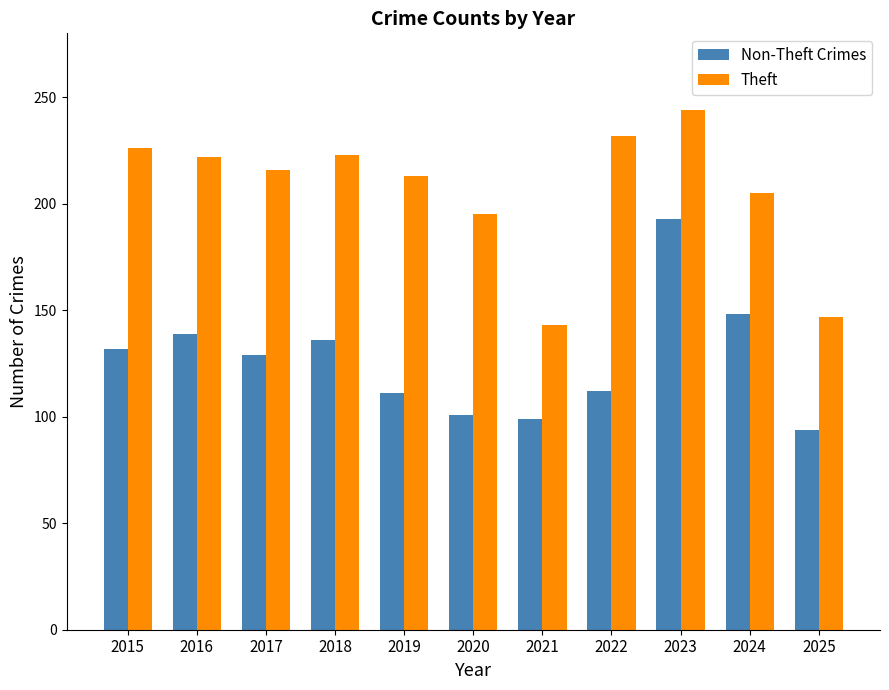

Which category has the lowest value in the Non-Theft Crimes series?

2025